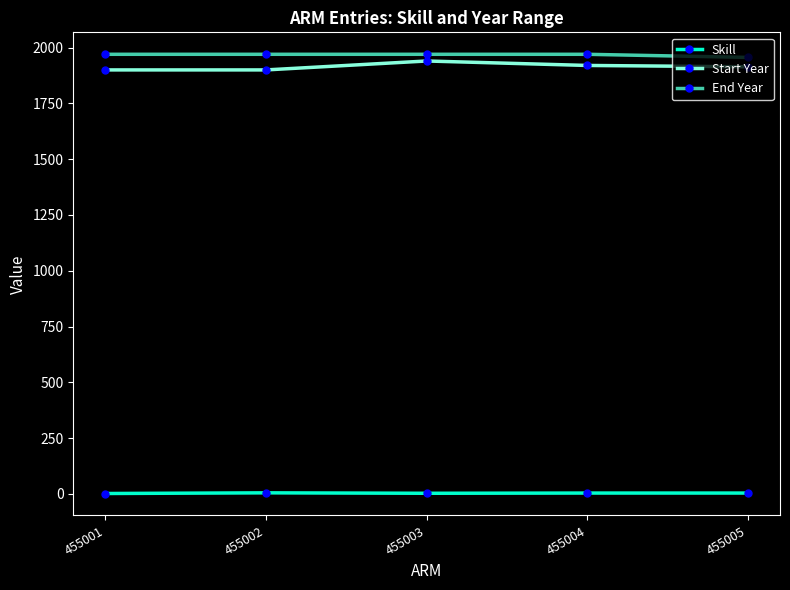

True or false: Skill and Start Year cross at least once.

False